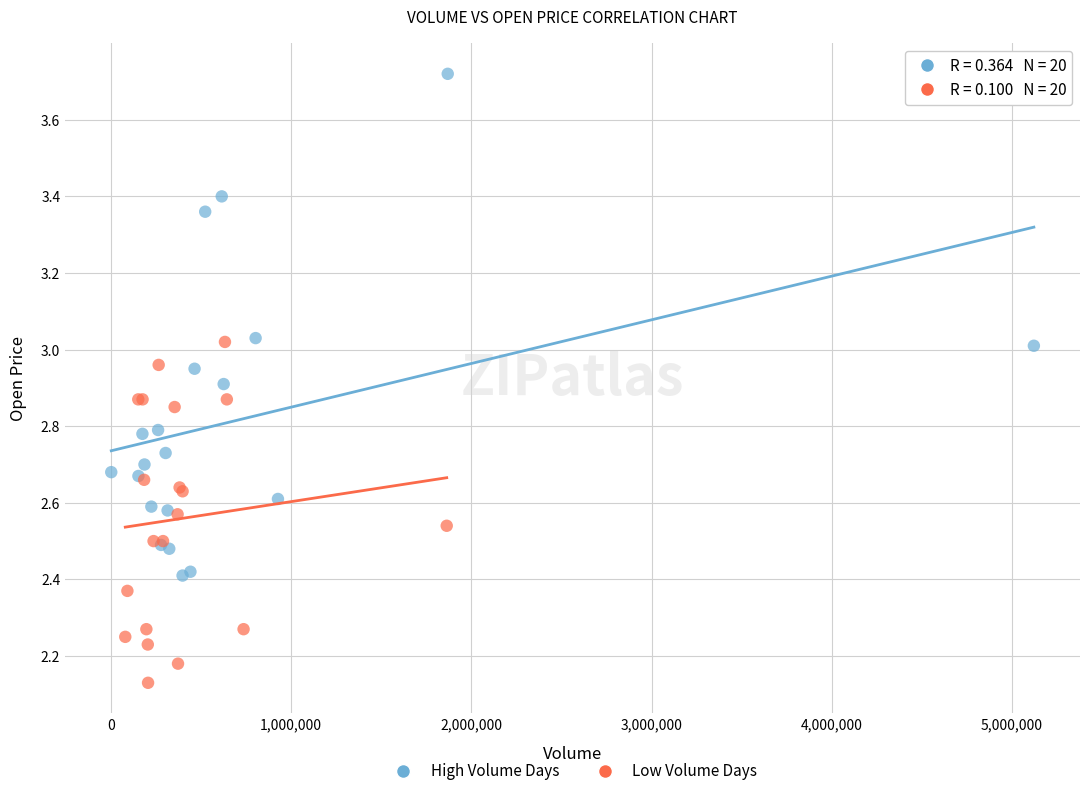

Which series has the widest spread of Y values?

High Volume Days